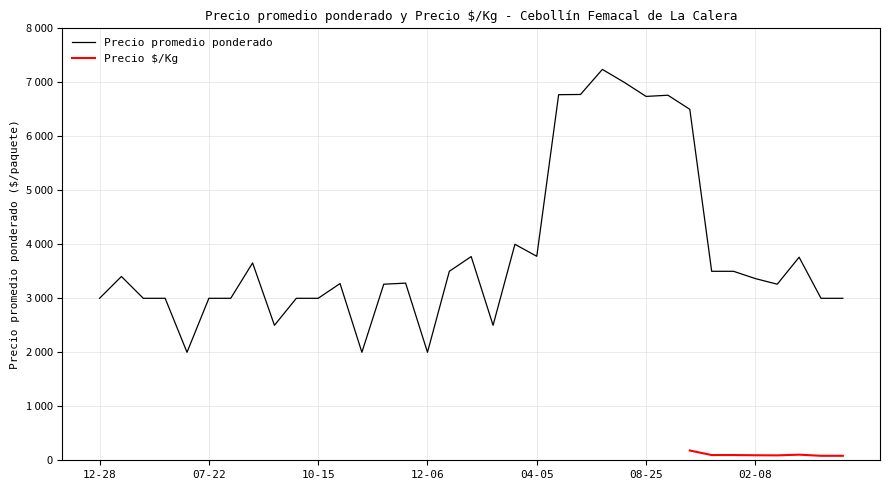

What is the greatest value displayed?

7239